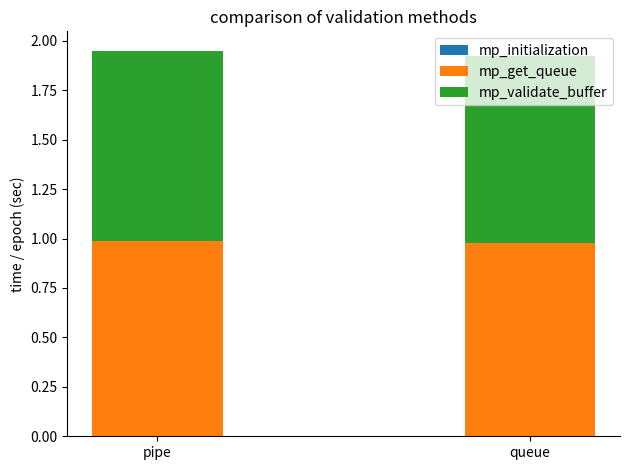

True or false: mp_get_queue has a value of 0.3 at queue.

False